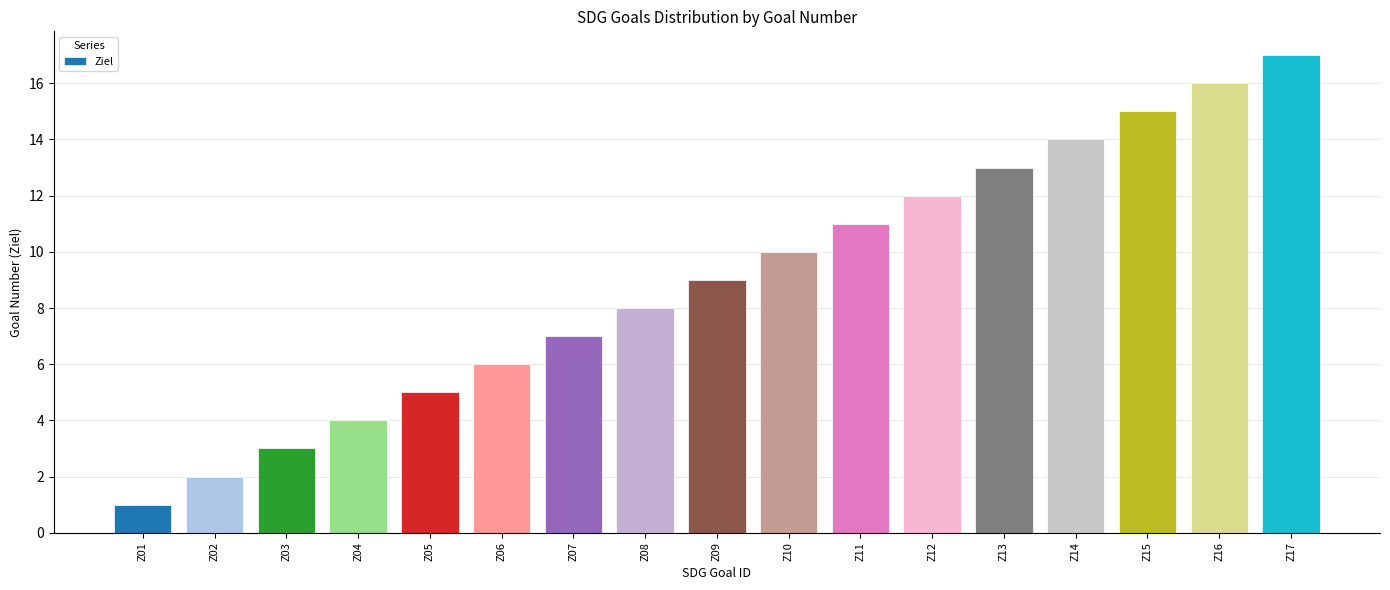

What is the change in value from Z03 to Z06?

+3